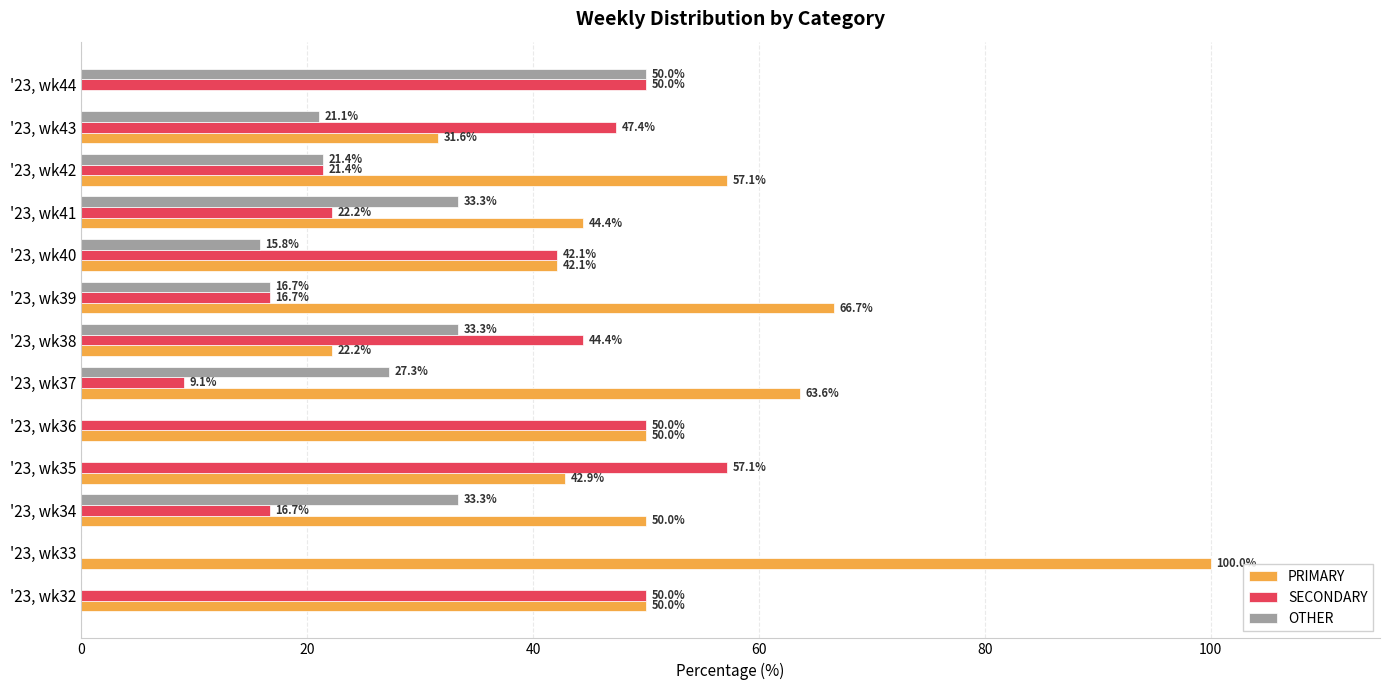

The value of OTHER at '23, wk40 is 15.8. True or false?

True